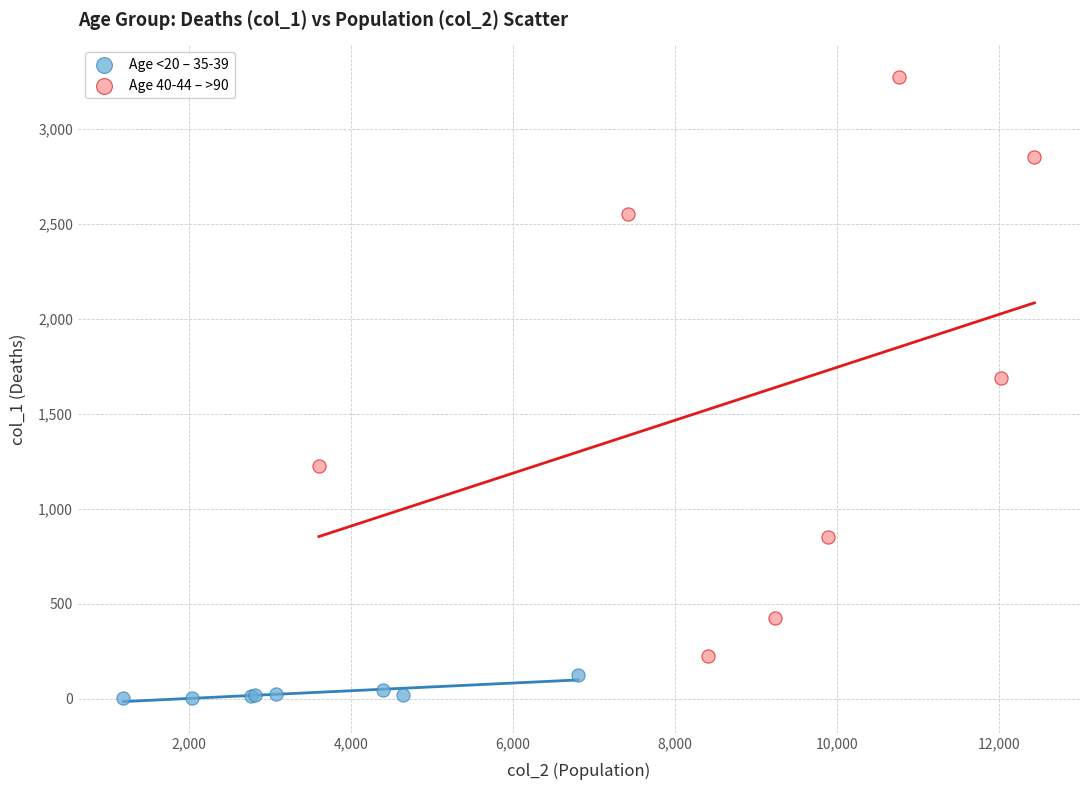

Which series contains the lowest Y value?

Age <20 – 35-39